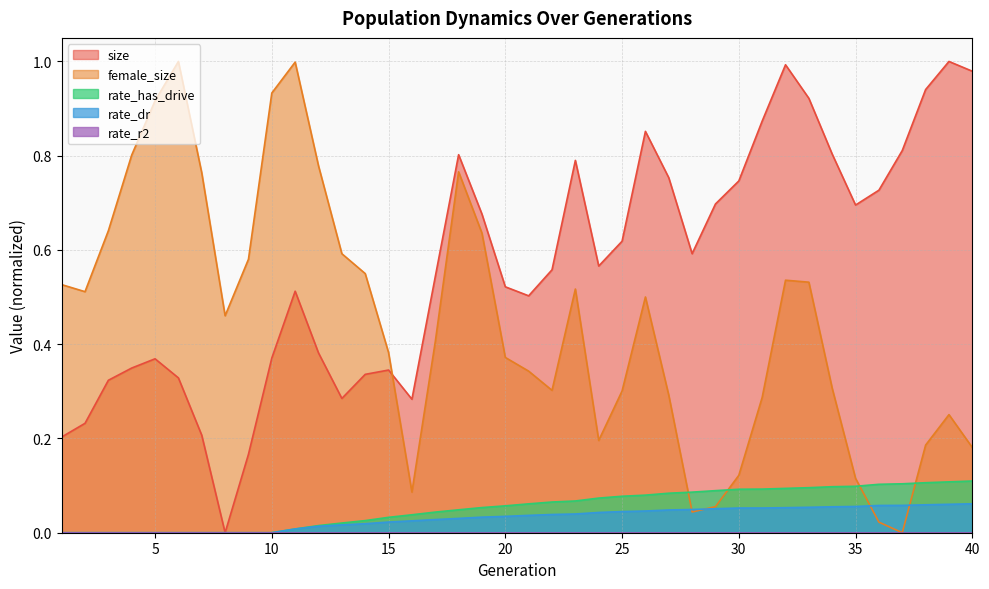

Which series has the largest total across all categories?

size